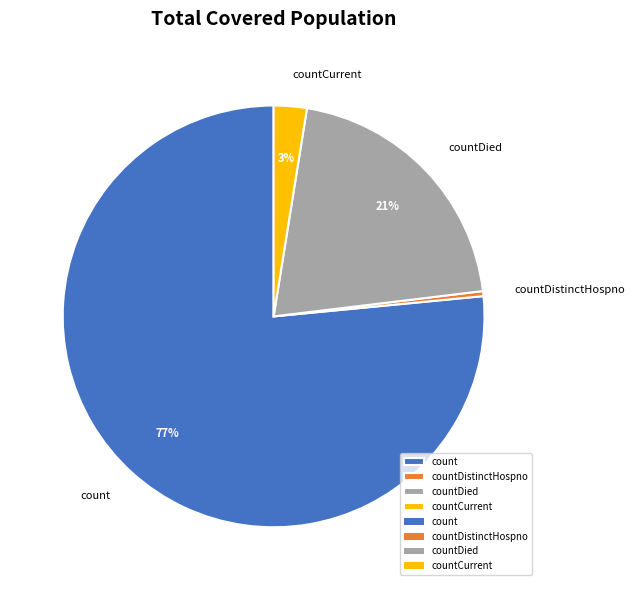

What percentage is the countDied slice, to the nearest percent?

21%